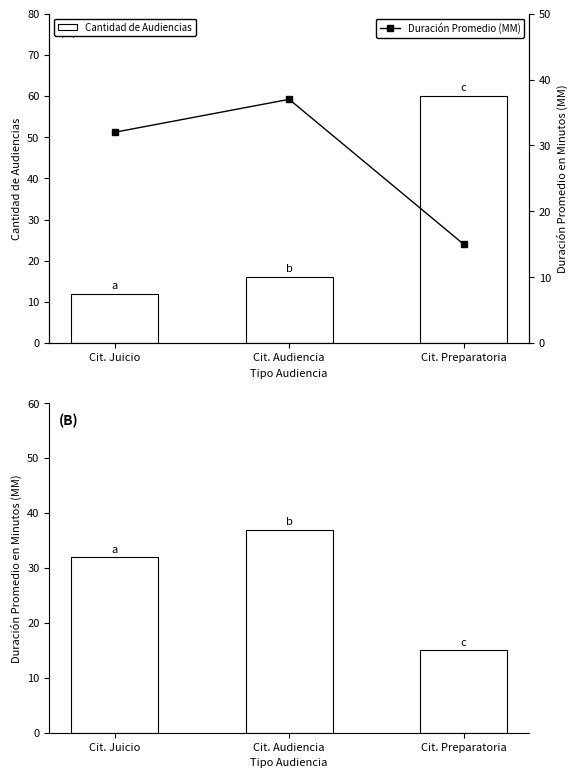

At Cit. Audiencia, list the series in order from largest to smallest.

Duración Promedio en Minutos (MM), Duración Promedio (MM), Cantidad de Audiencias